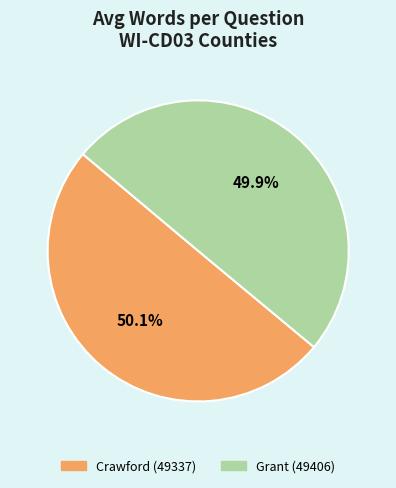

Is there any slice that represents more than half of the pie?

Yes